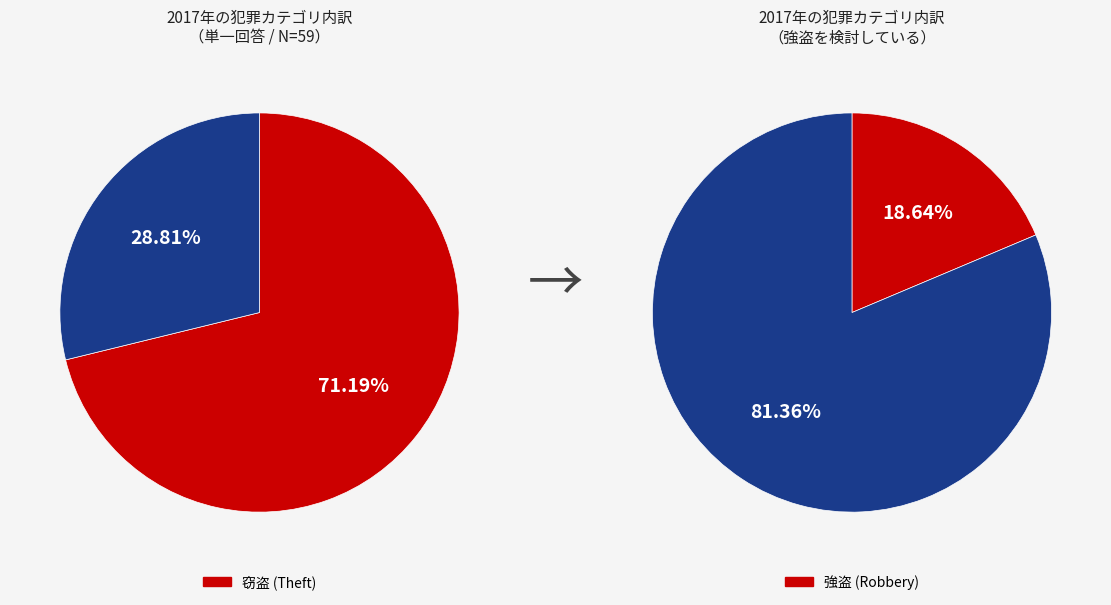

Is 6 the majority of the pie?

No